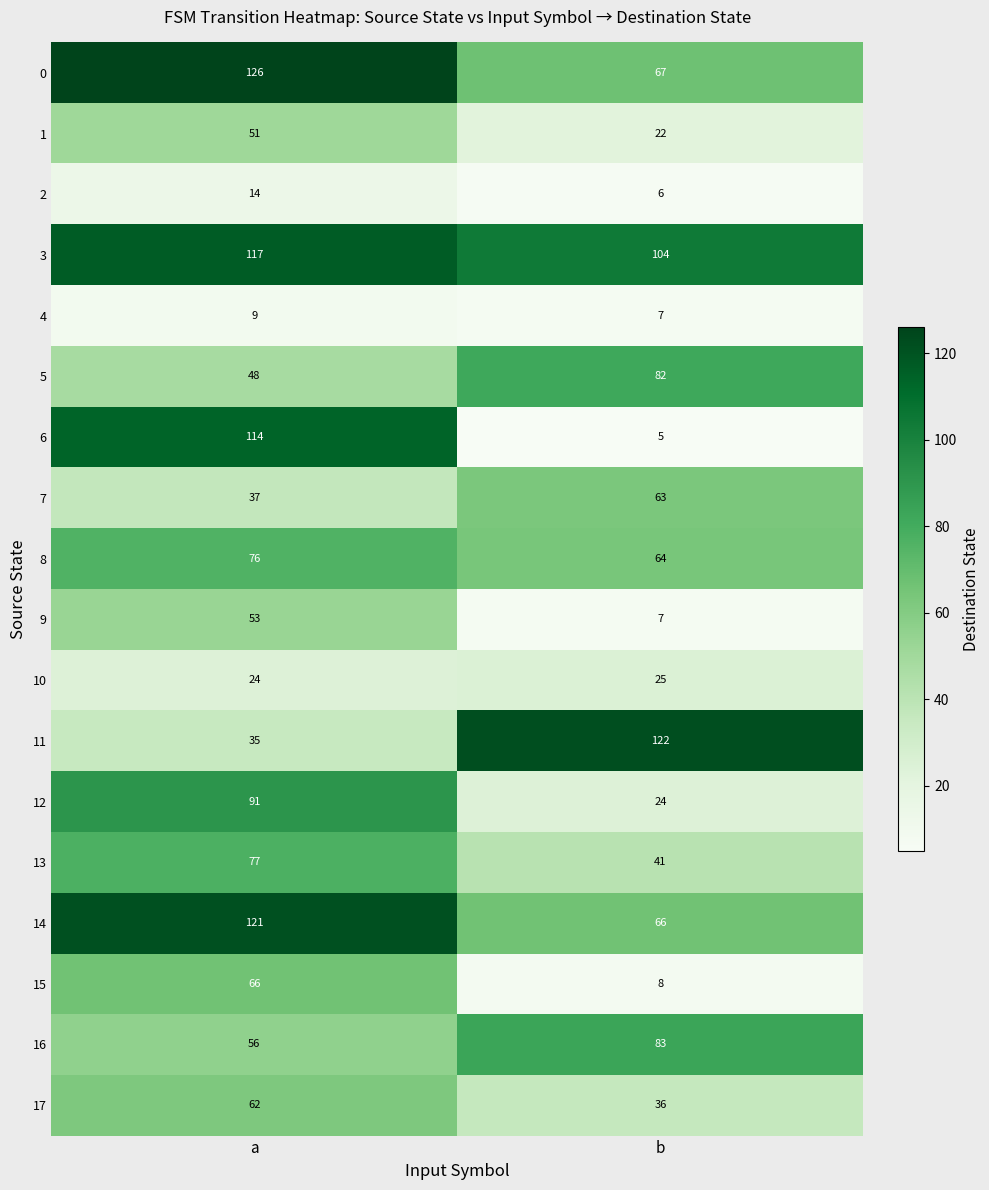

What is the lowest value of the 2 series?

6